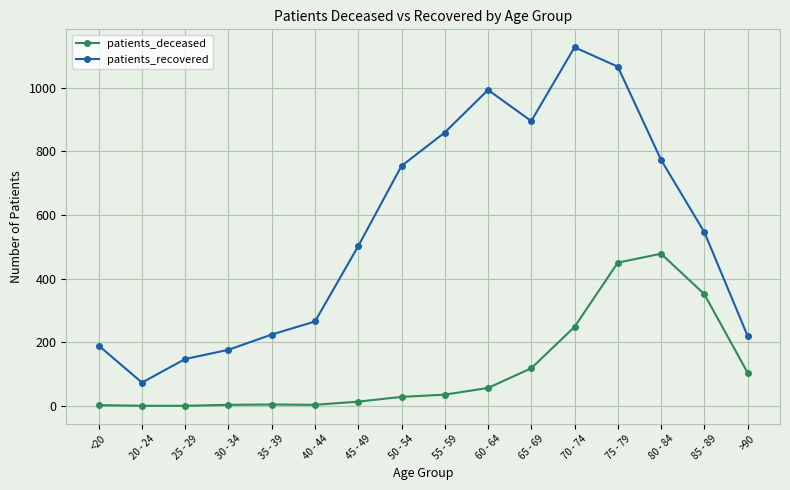

The value of patients_recovered at 55 - 59 is 550. True or false?

False